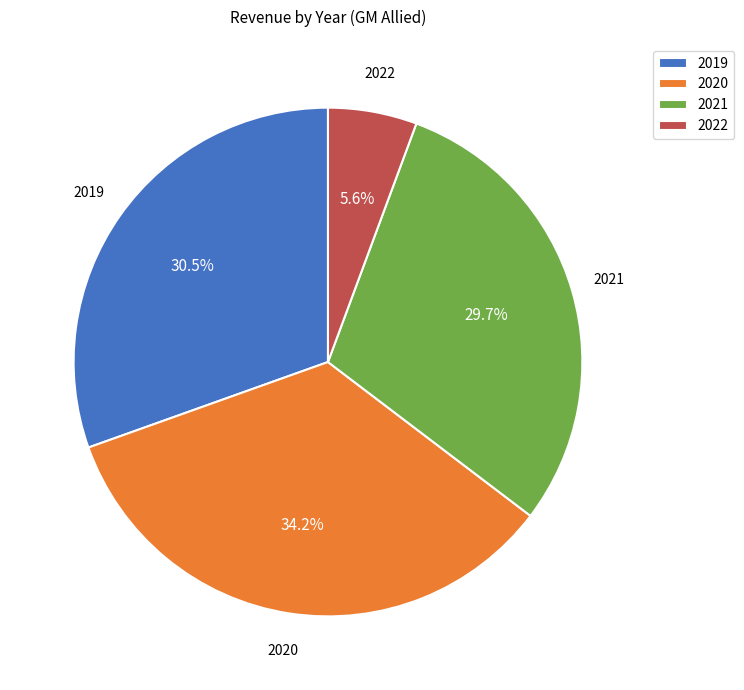

Does any single category account for the majority?

No